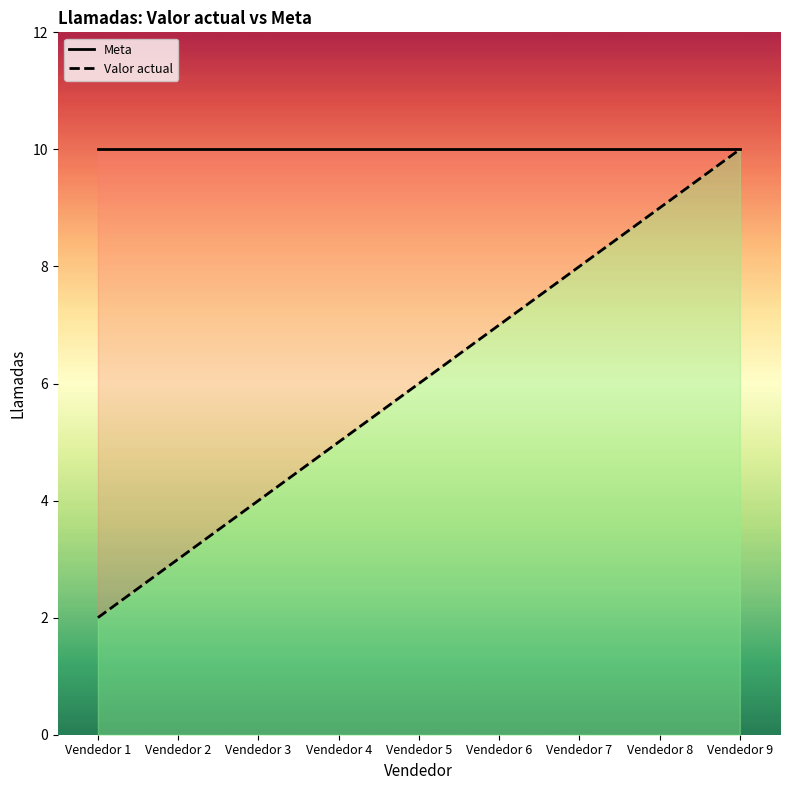

True or false: Meta and Valor actual cross at least once.

False